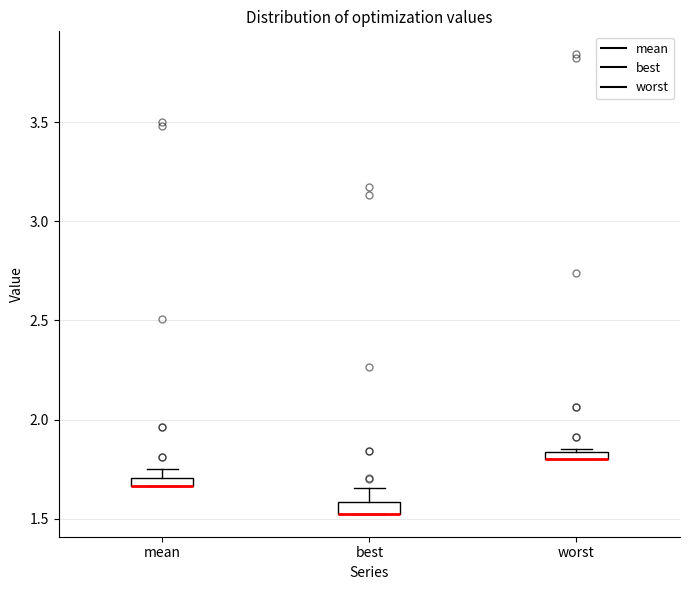

Where is the lower edge of the box for best on the y-axis? The values are not printed on the chart, so give them approximately, as read against the axis.

1.50